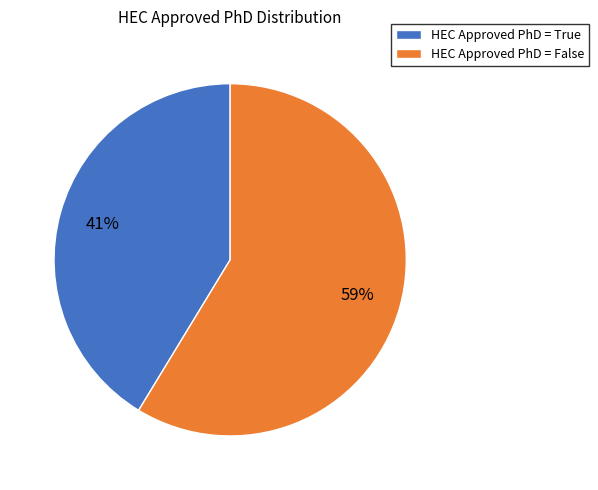

What is the smallest slice in the pie chart?

HEC Approved PhD = True